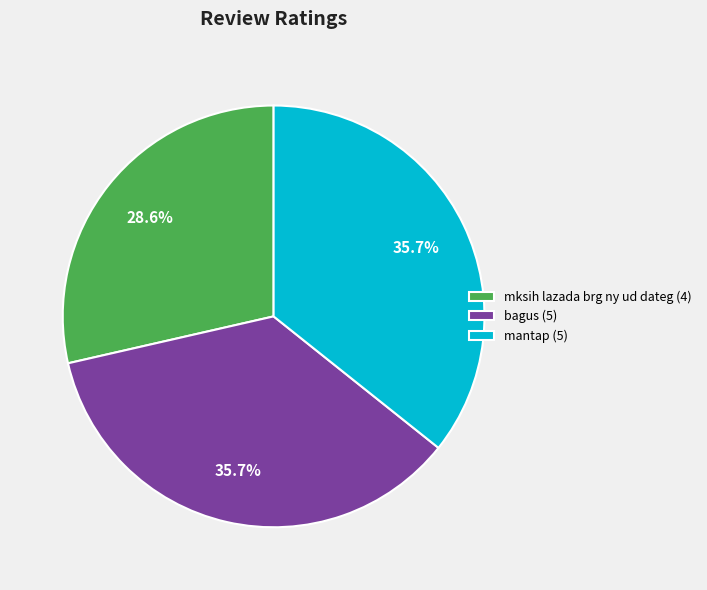

Between bagus (5) and mksih lazada brg ny ud dateg (4), which is larger?

bagus (5)